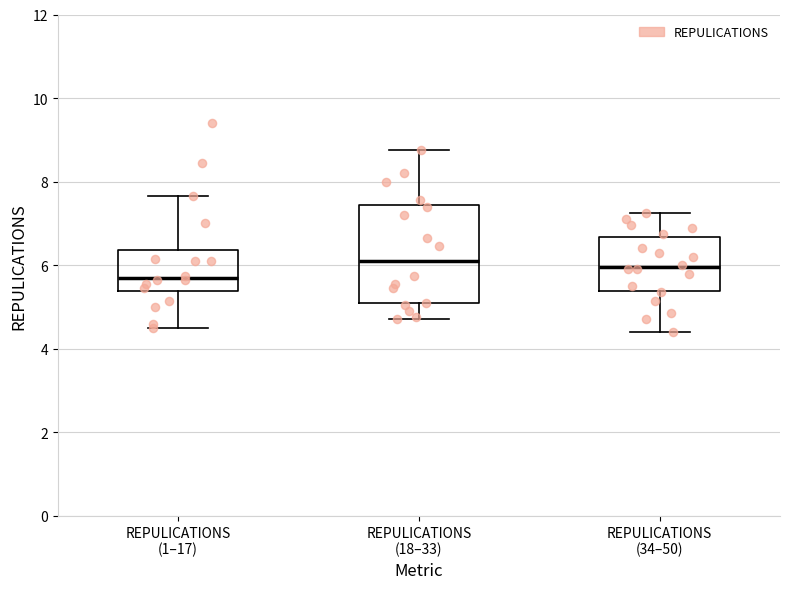

Comparing the boxes themselves (not the whiskers), which one is the tallest?

REPULICATIONS (18–33)